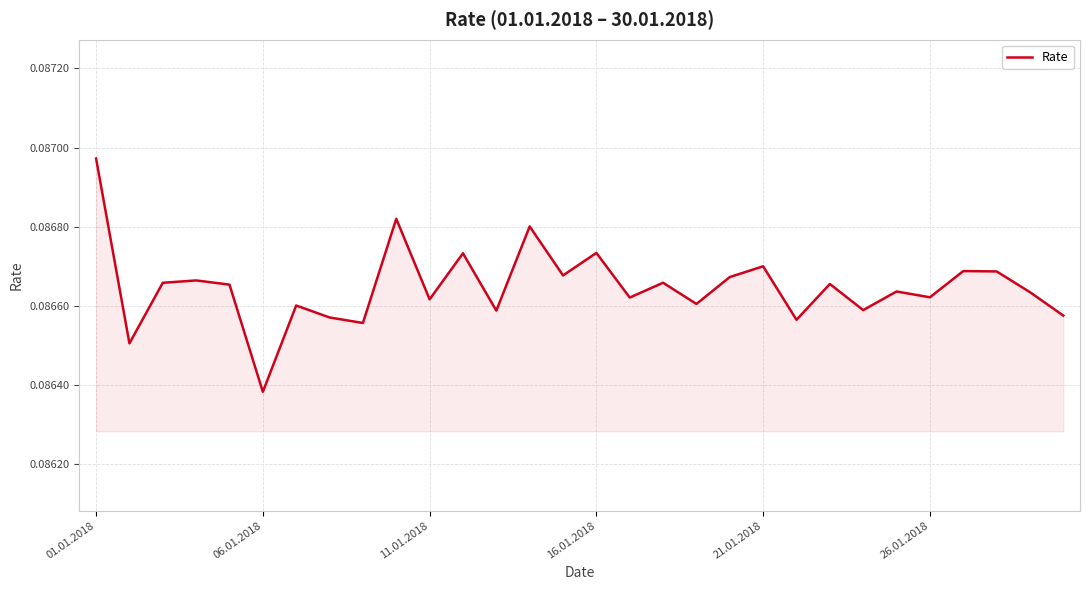

What is the minimum value shown in the chart?

0.1